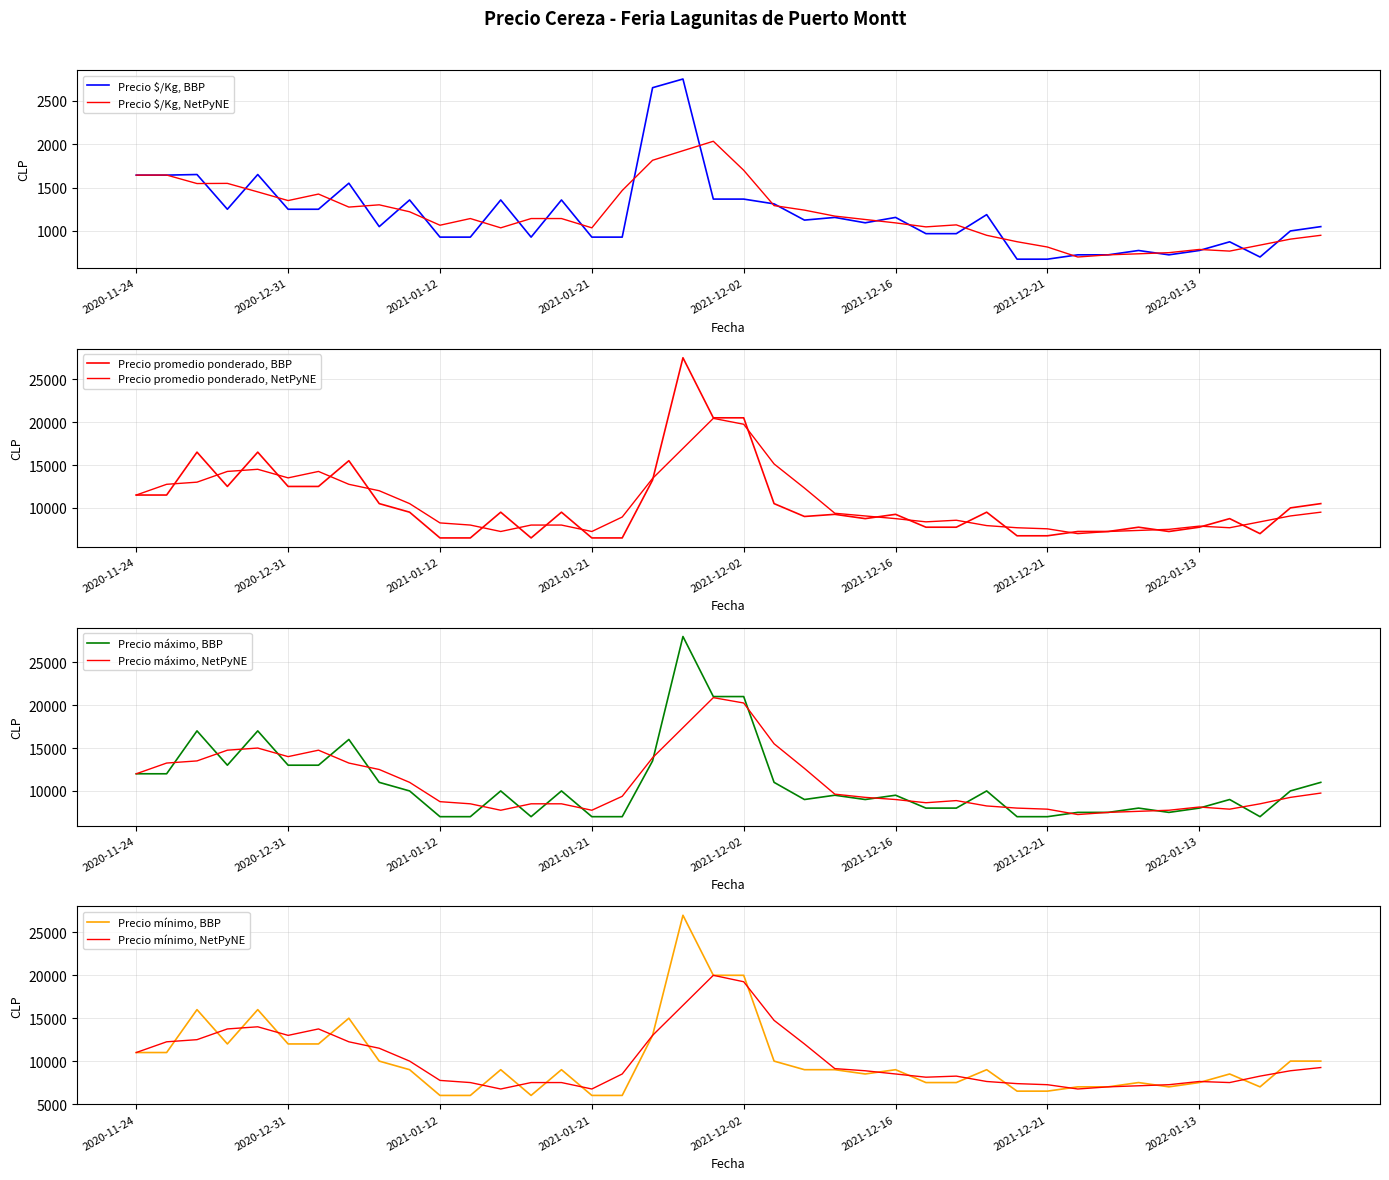

Rank the series at 2022-01-26 from lowest to highest value.

Precio $/Kg, Precio mínimo, Precio promedio ponderado, Precio máximo